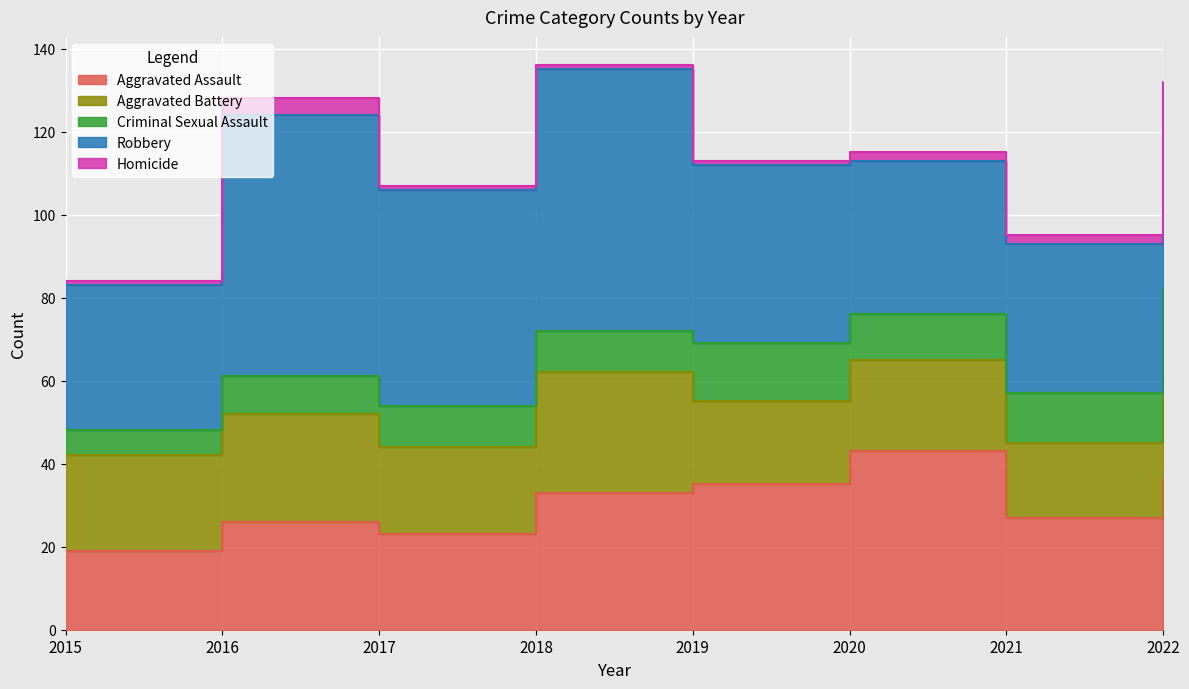

Which category has the highest value in the Criminal Sexual Assault series?

2019